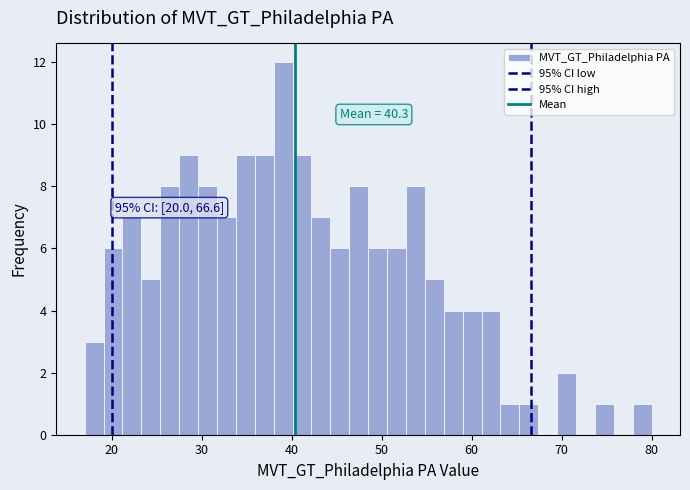

Around what value on the x-axis is the tallest bar? Give the approximate position of its centre, as read against the axis.

39